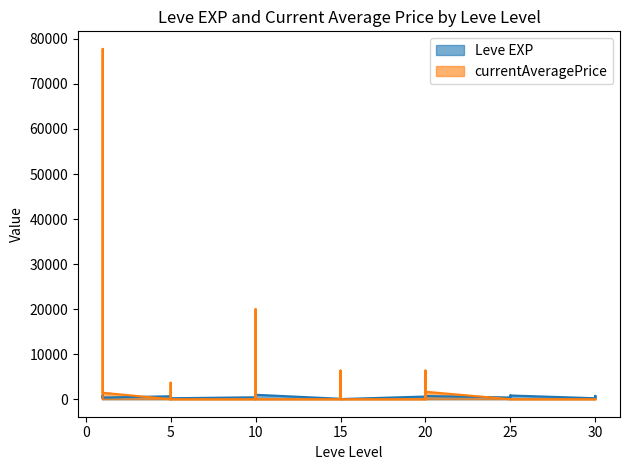

What is the spread (max minus min) of values at 25?

390.0